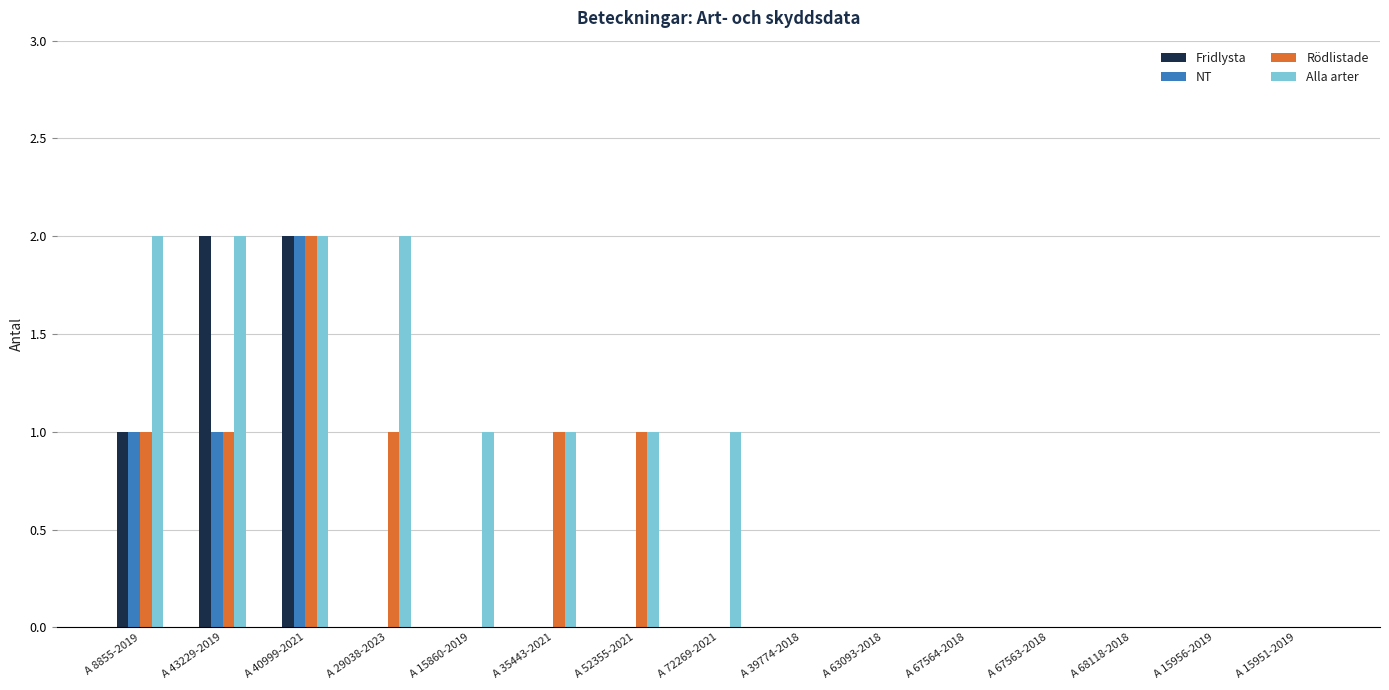

How many distinct data groups are displayed?

4